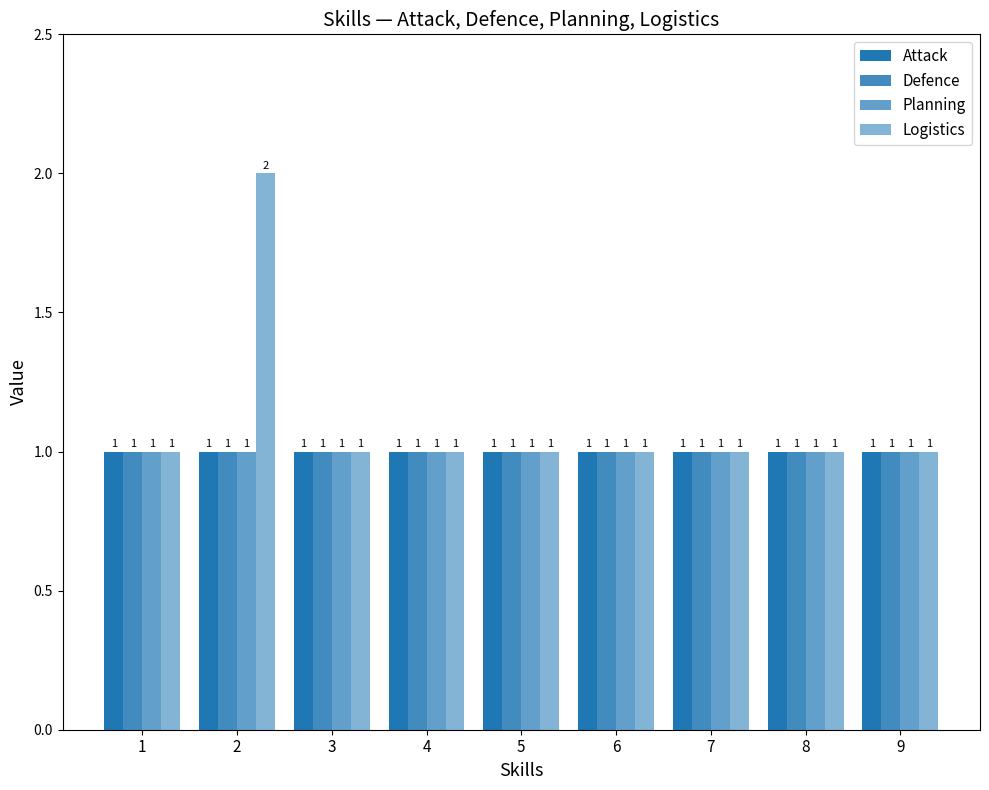

How many categories are shown in the chart?

9